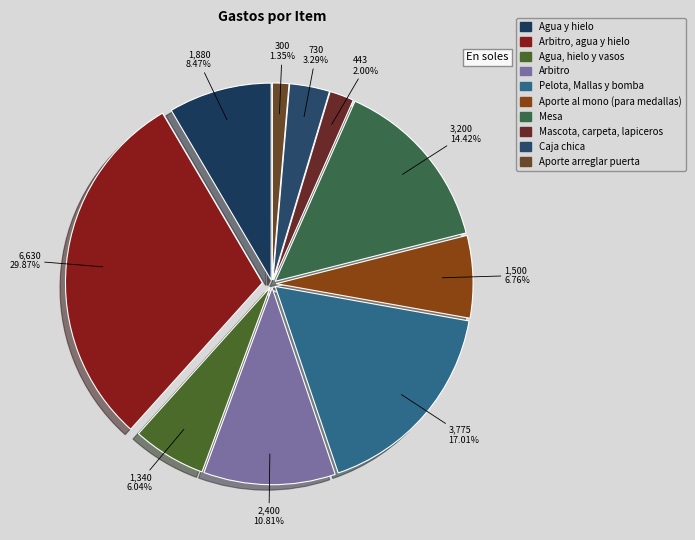

Is there any slice that represents more than half of the pie?

No